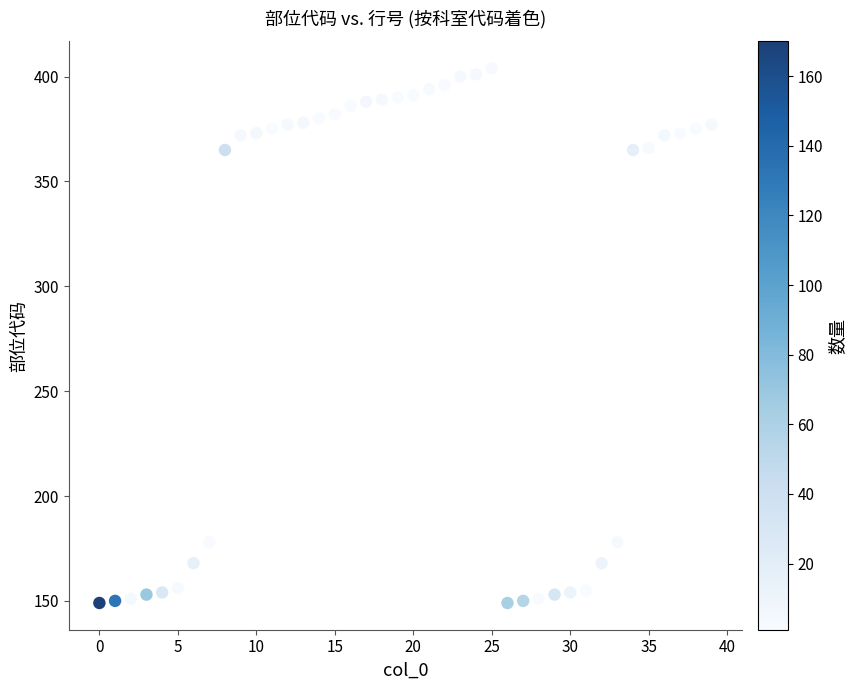

What is the range of Y values (max minus min)?

255